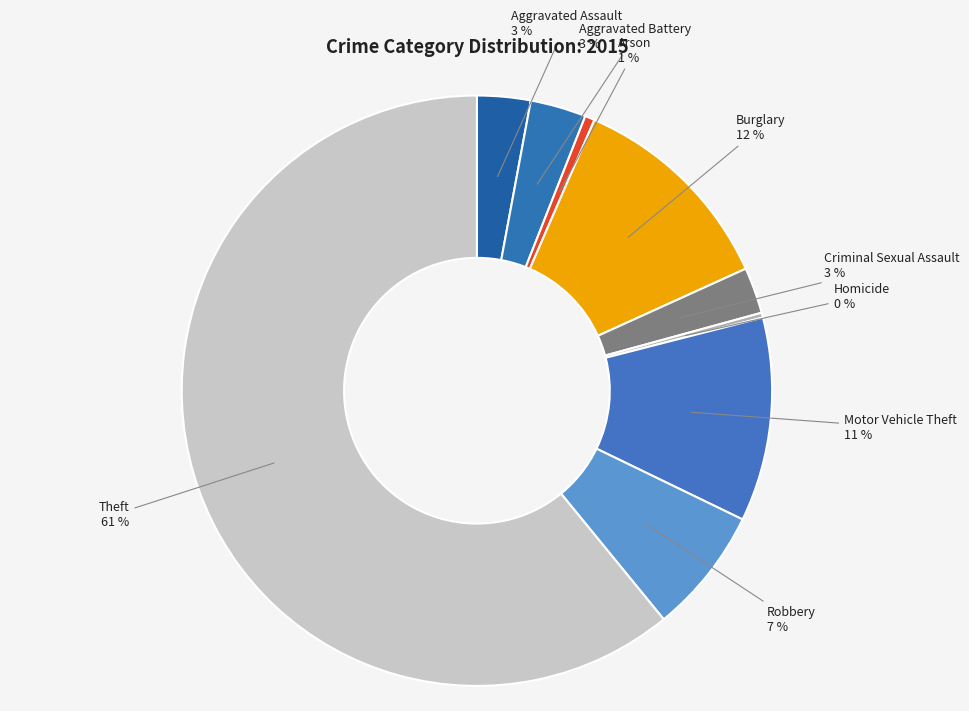

True or false: Robbery accounts for 1% of the total.

False